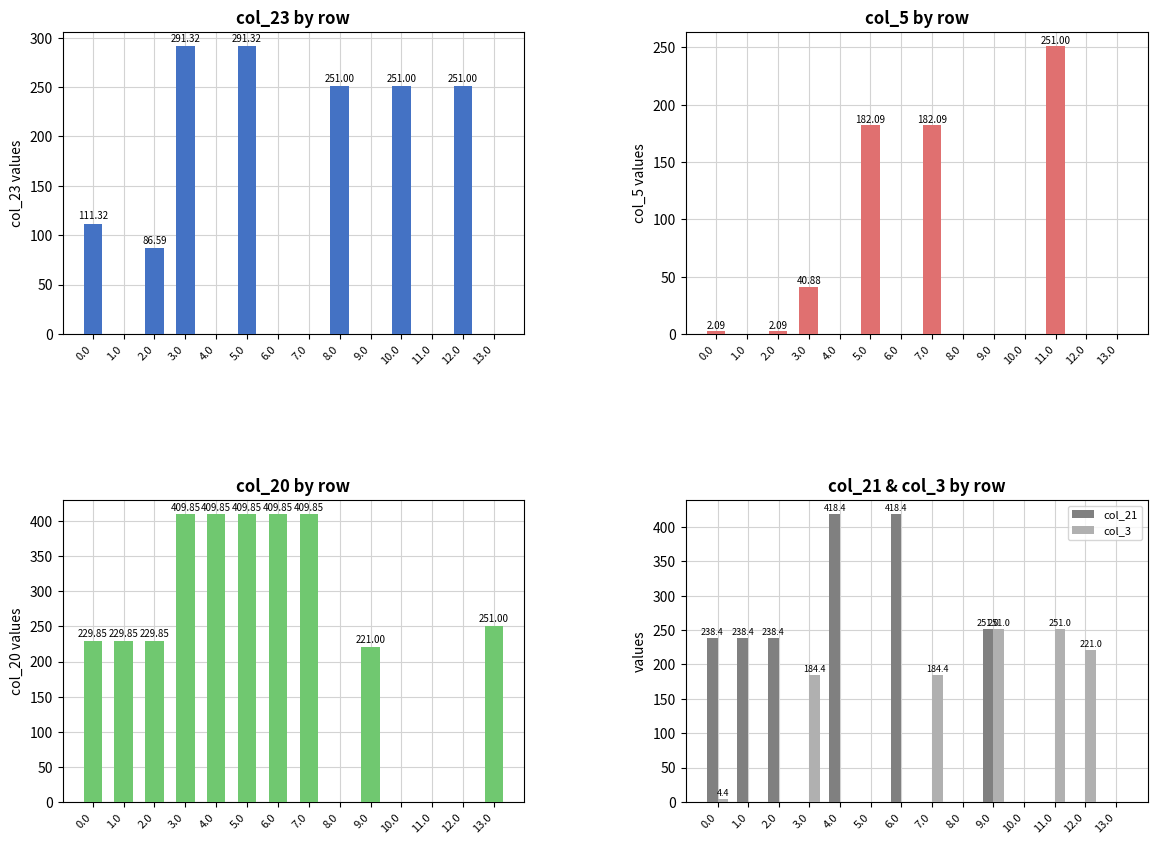

Which label corresponds to the largest value in the chart?

4.0